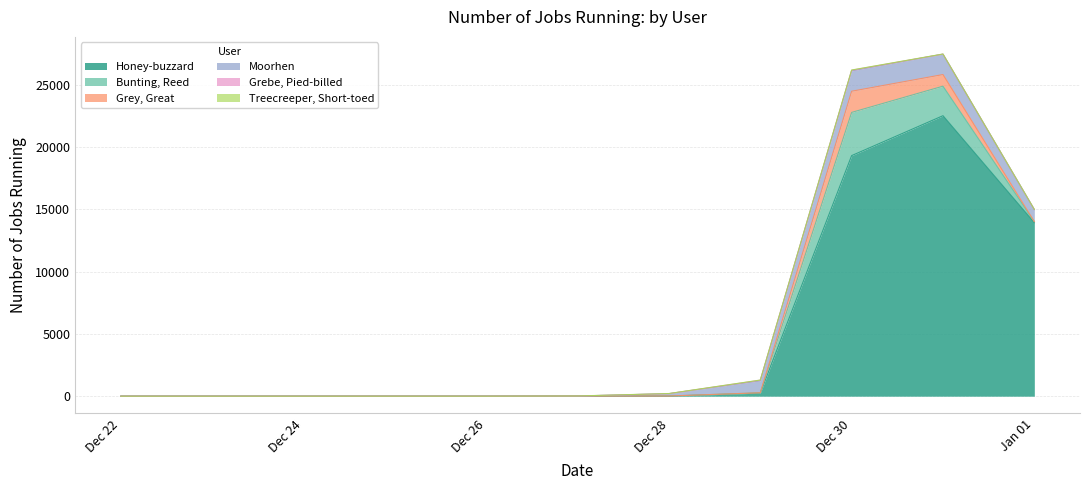

Is it true that Grebe, Pied-billed equals 16 at 2016-12-31?

False